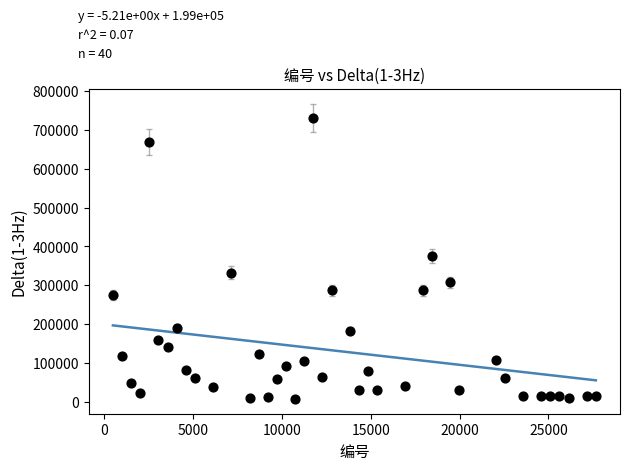

What is the range of X values (max minus min)?

27189